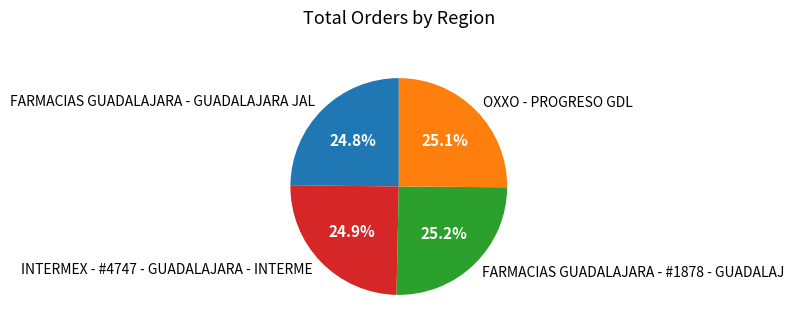

Count the number of slices in the pie.

4